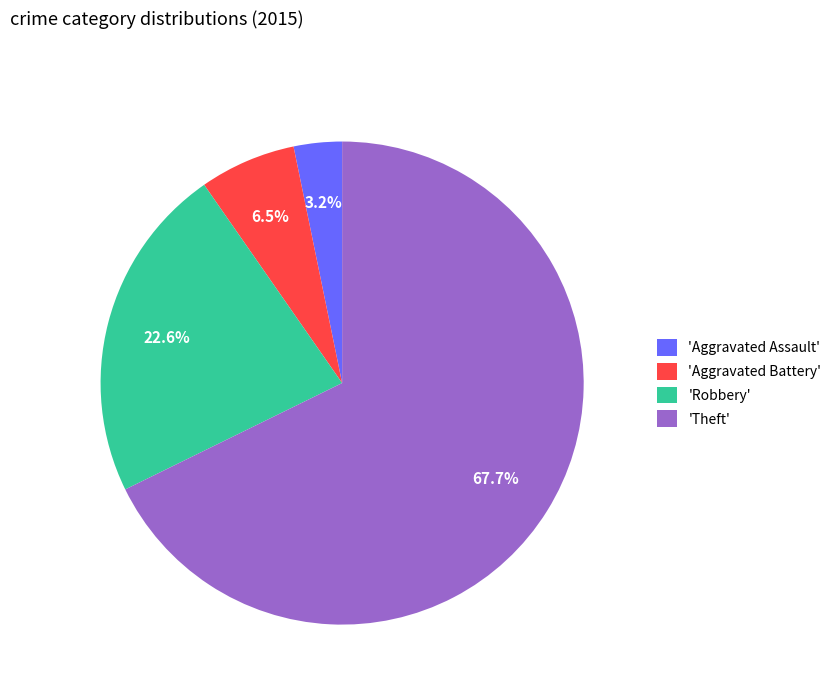

Count the number of slices in the pie.

4